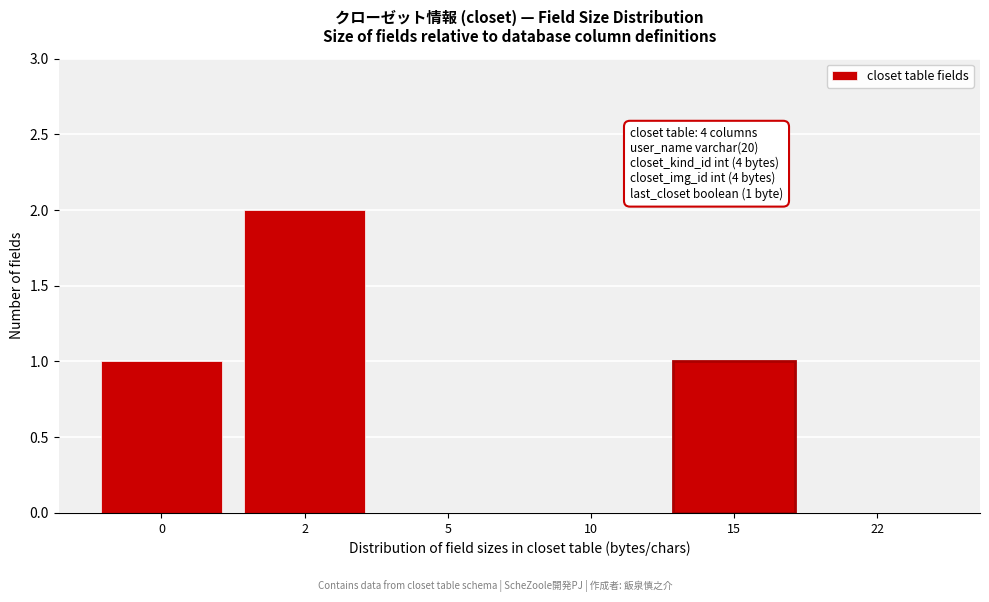

Reading left to right, transcribe all the data shown in this chart.

0=1	2=2	5=0	10=0	15=1	22=0